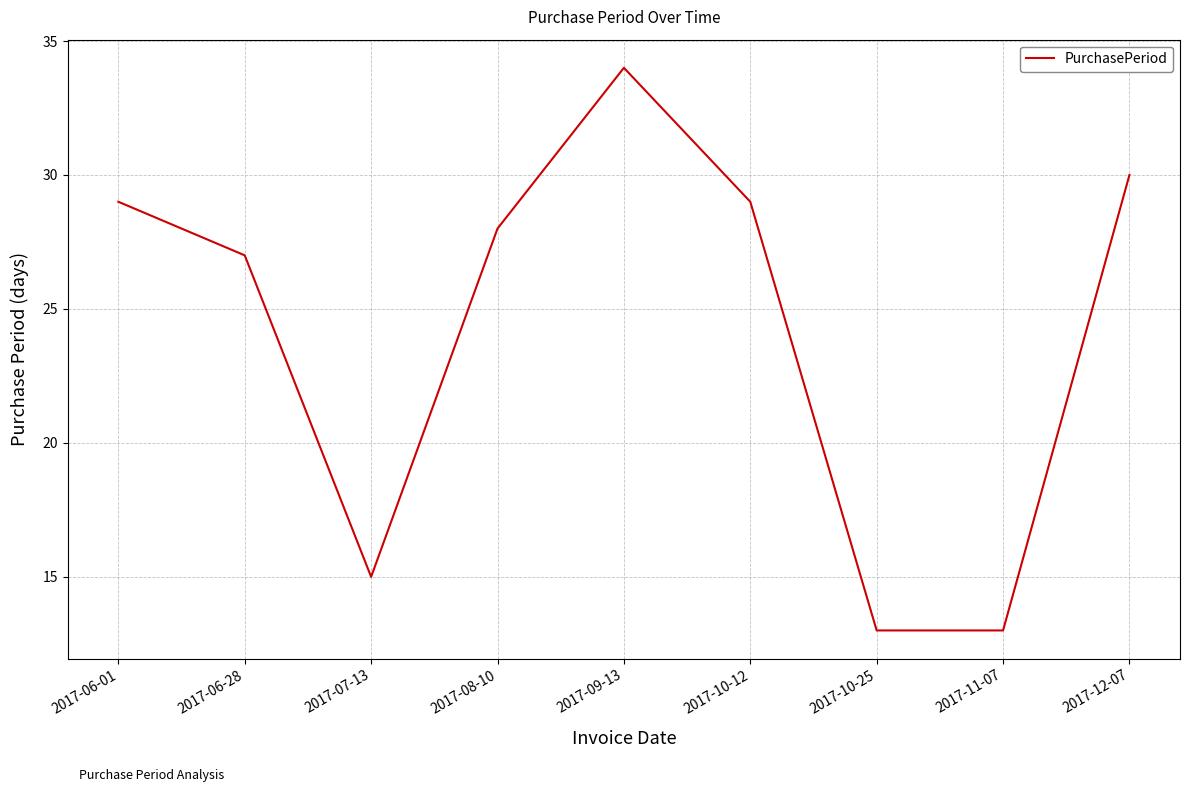

How many interior local peaks (higher than both neighbors) does the data have?

1